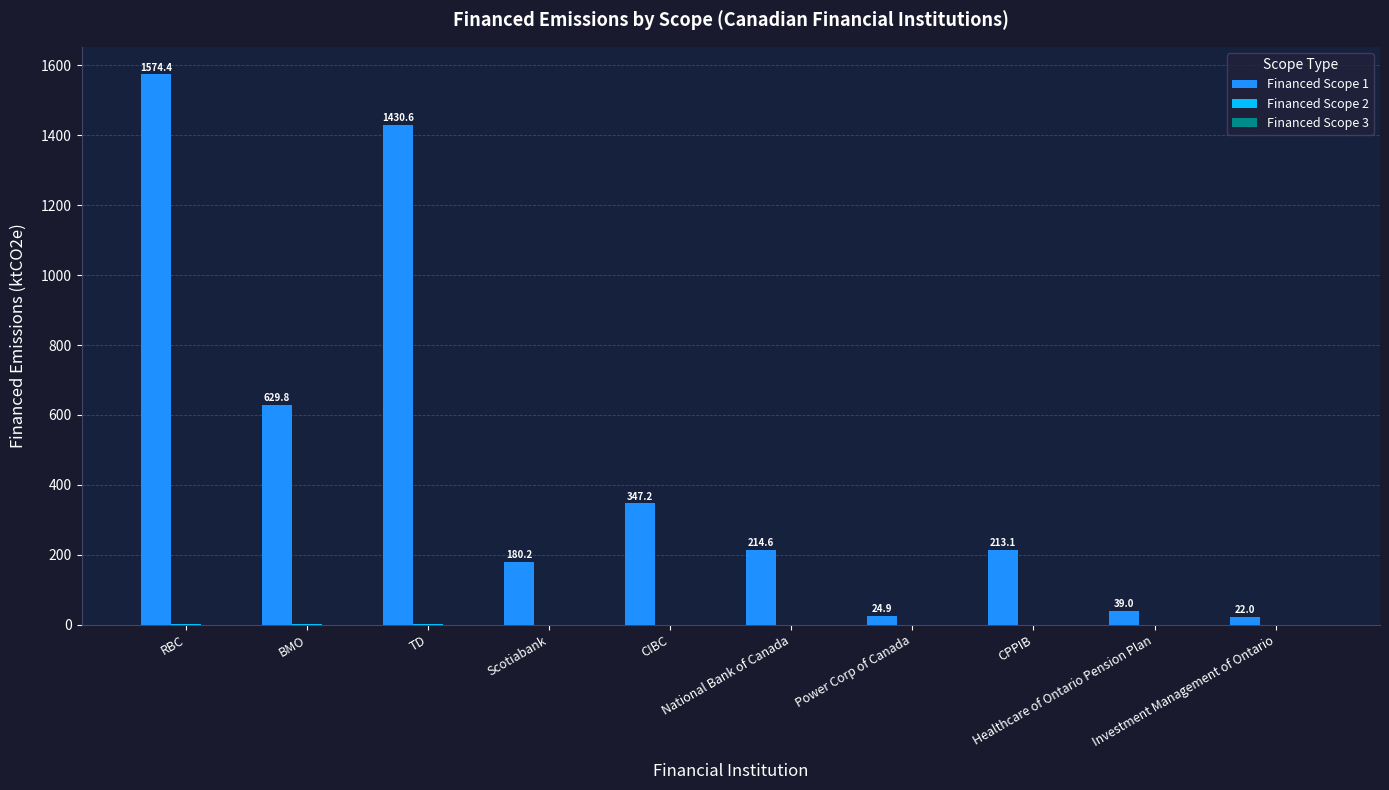

Which series has the largest range (max minus min)?

Financed Scope 1